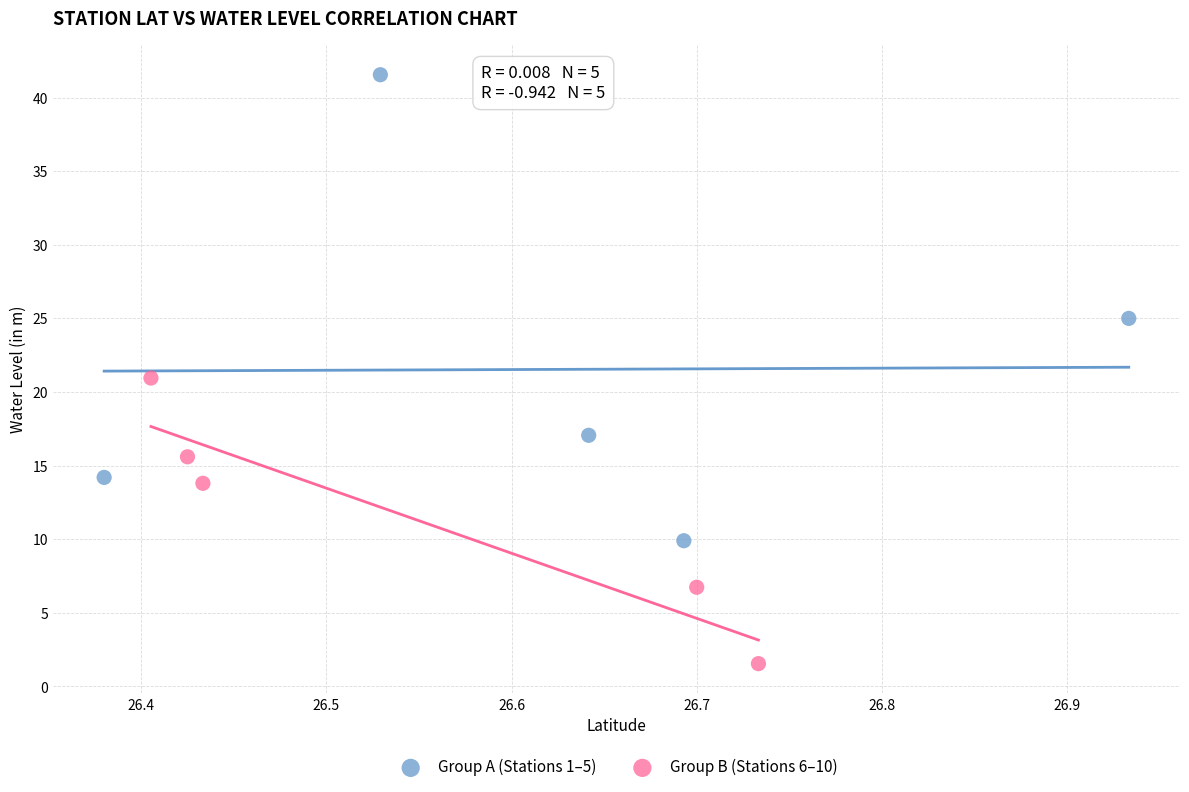

Which series reaches the maximum Y coordinate?

Group A (Stations 1–5)